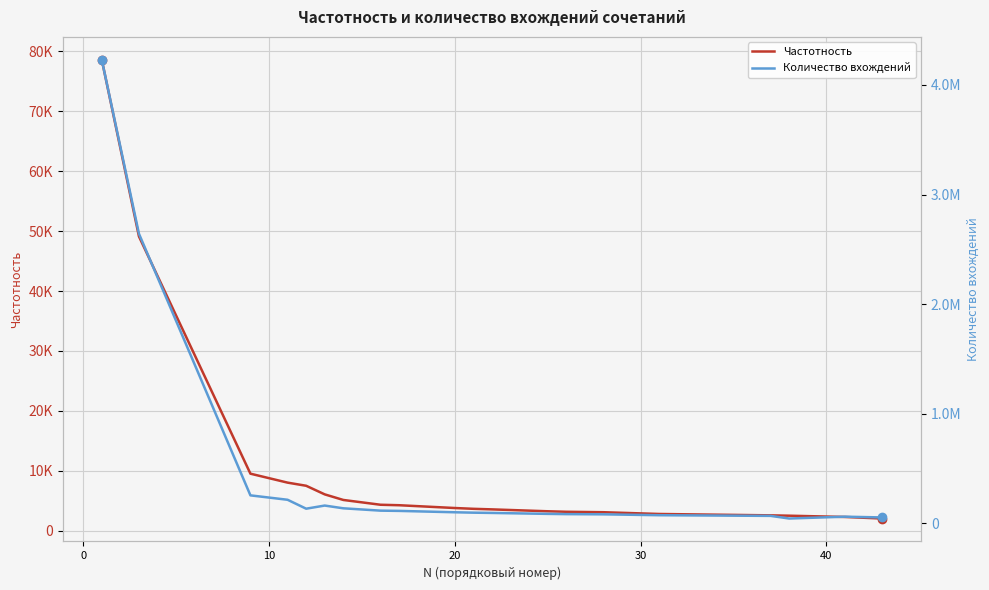

How many lines are shown in the chart?

2